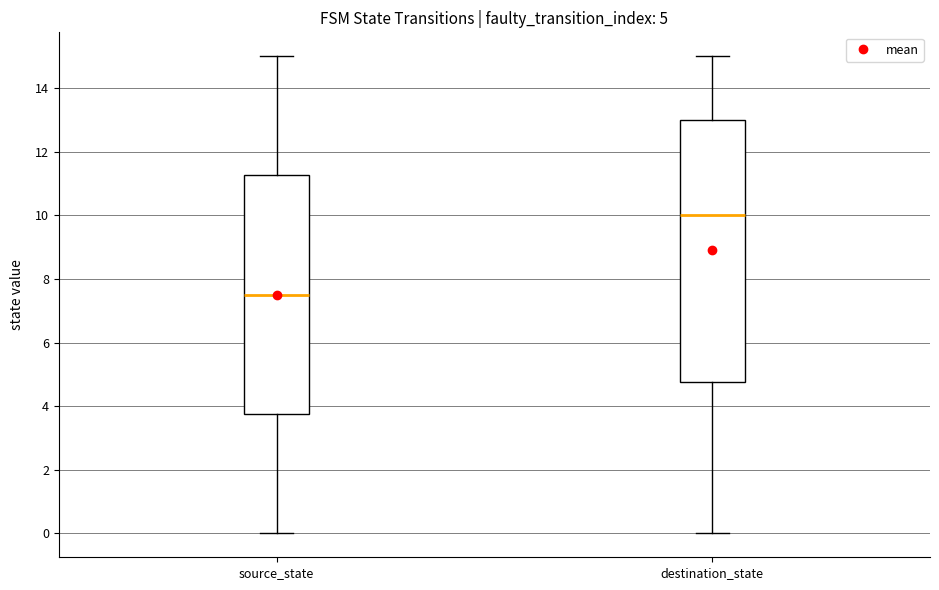

Comparing the boxes themselves (not the whiskers), which one is the tallest?

destination_state